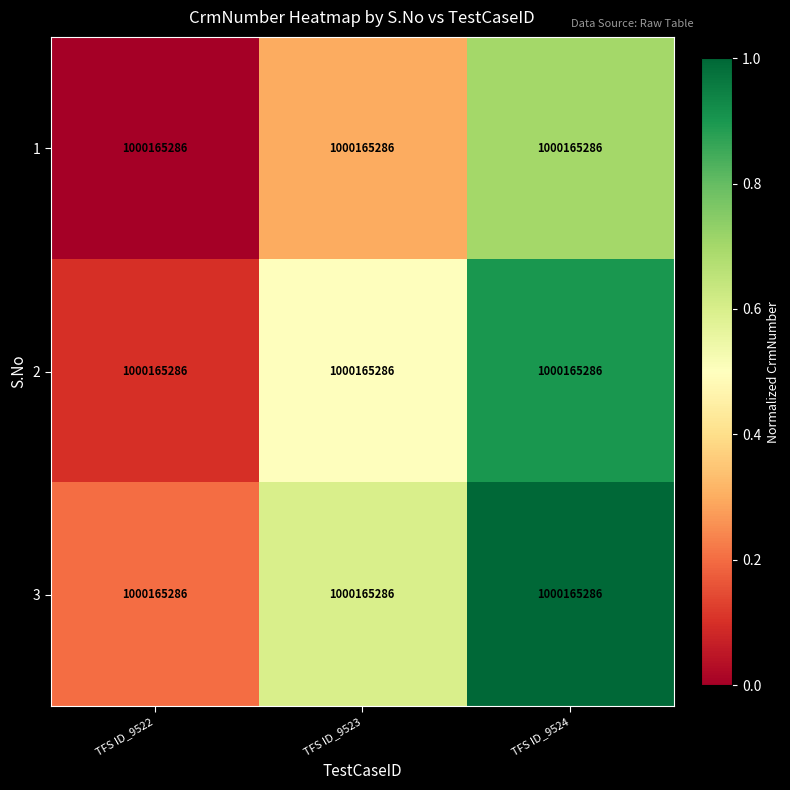

List the series in order of their overall mean, highest first.

3, 2, 1